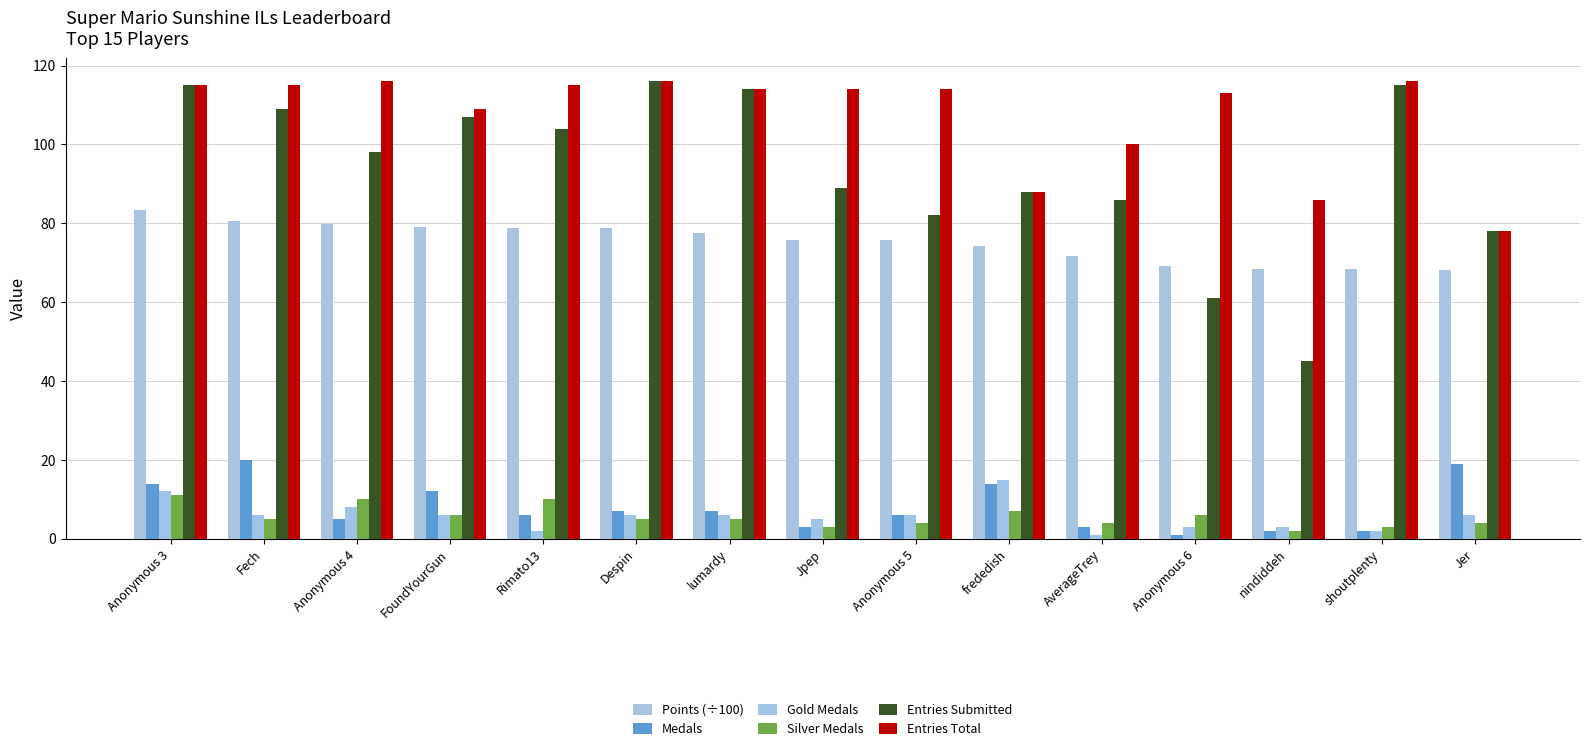

How many series are shown in this chart?

6